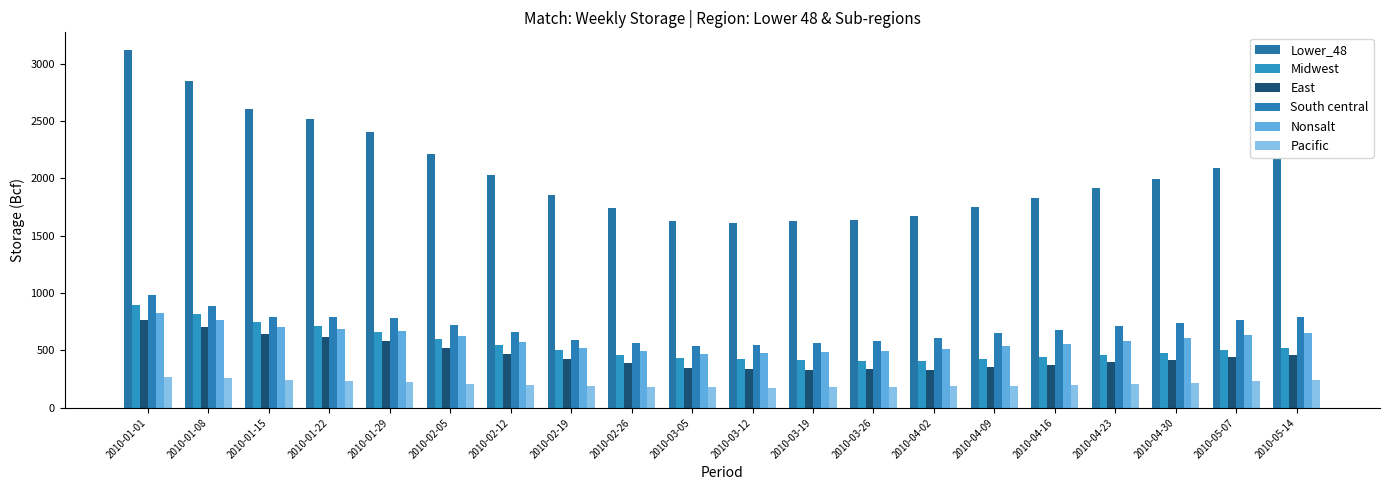

Rank the categories by Nonsalt value from highest to lowest.

2010-01-01, 2010-01-08, 2010-01-15, 2010-01-22, 2010-01-29, 2010-05-14, 2010-05-07, 2010-02-05, 2010-04-30, 2010-04-23, 2010-02-12, 2010-04-16, 2010-04-09, 2010-02-19, 2010-04-02, 2010-02-26, 2010-03-26, 2010-03-19, 2010-03-12, 2010-03-05